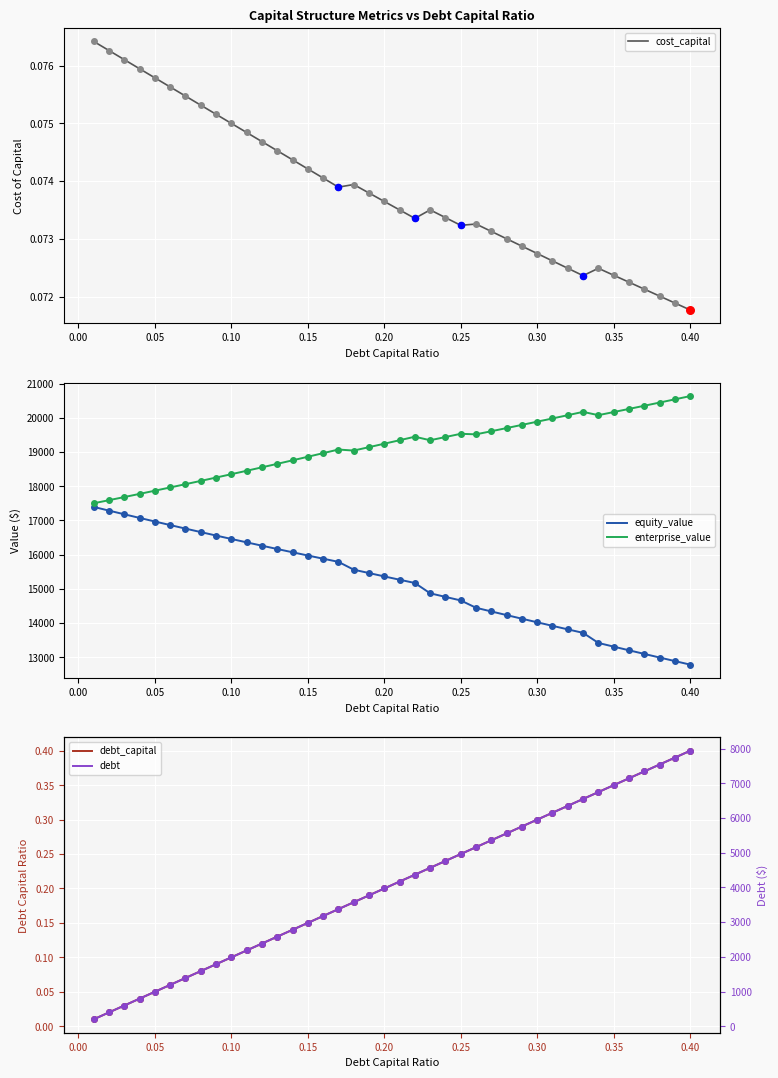

Which series reaches the maximum Y coordinate?

enterprise_value